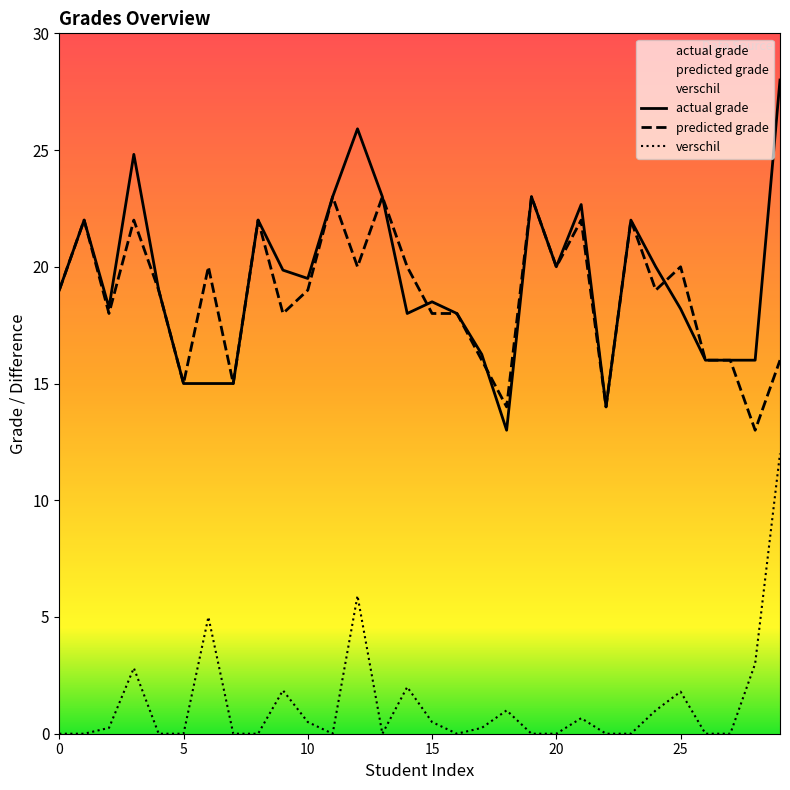

What is the maximum value shown in the chart?

28.0